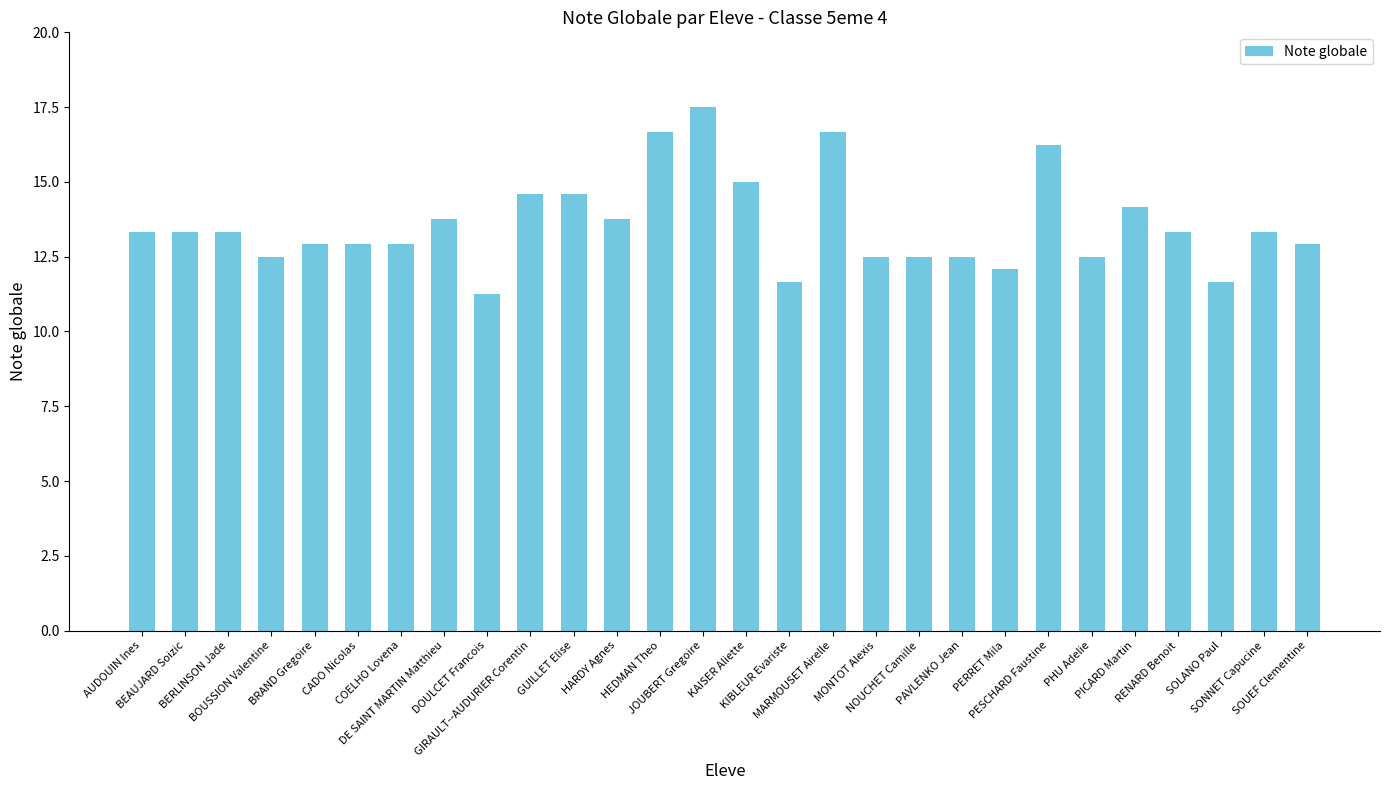

True or false: the data shows 12.9 at COELHO Lovena.

True